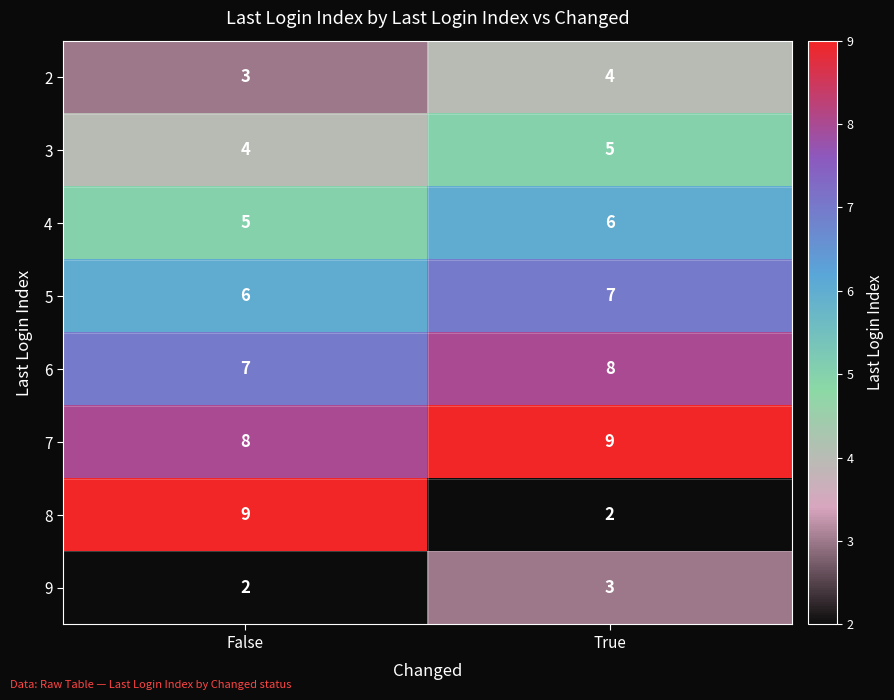

What is the sum of the 8 values at True and False?

11